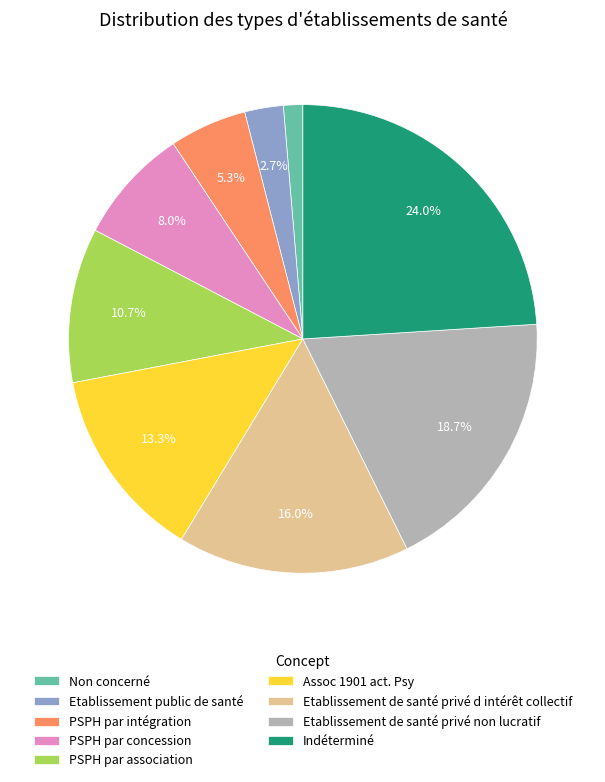

Count the number of slices in the pie.

9